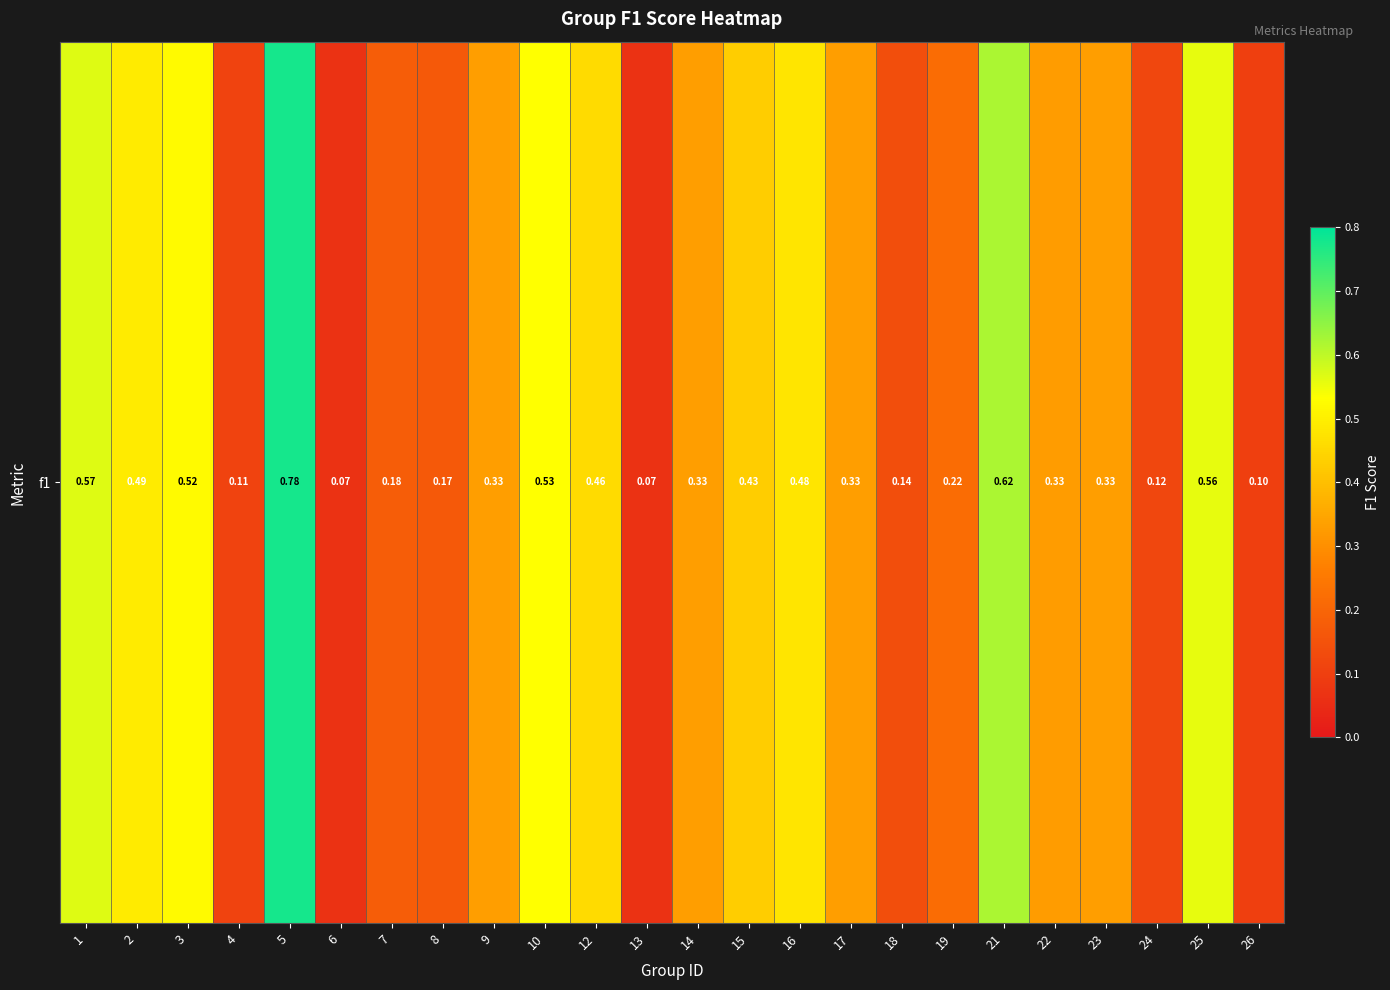

How many series are shown in this chart?

1